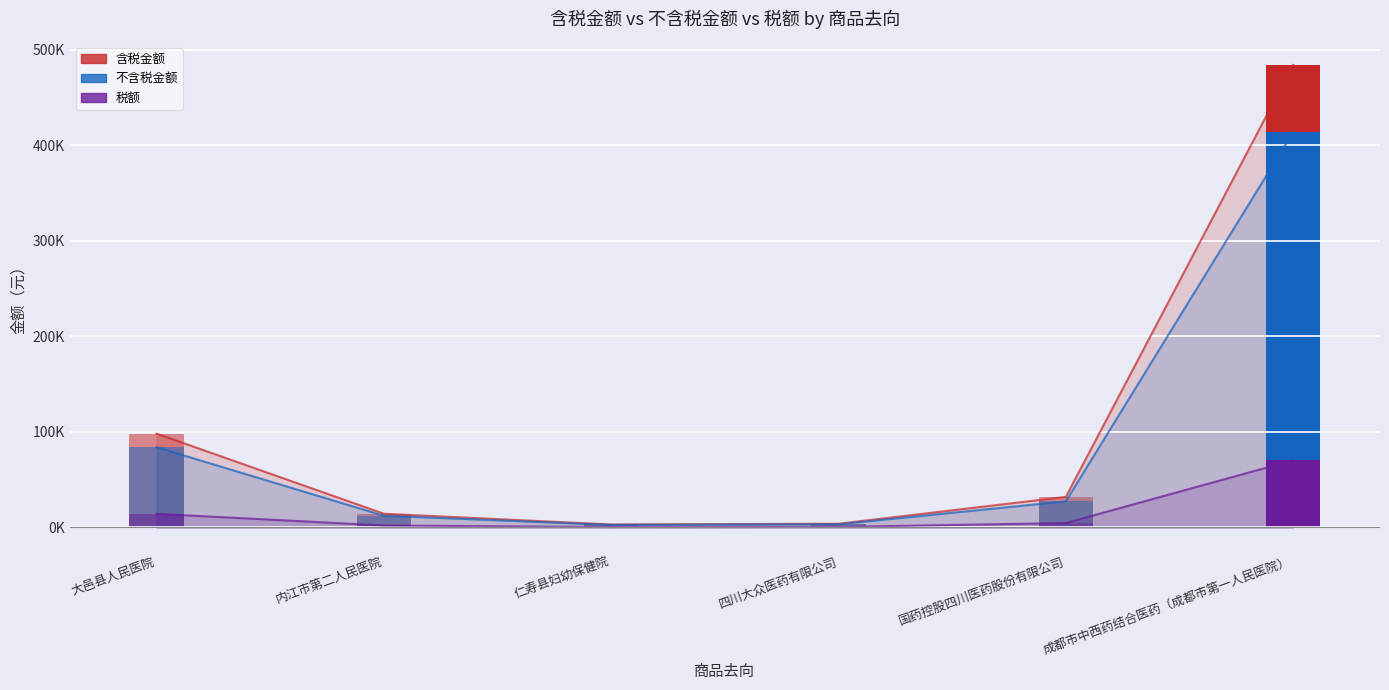

List the series in order of their peak value, highest first.

含税金额, 不含税金额, 税额